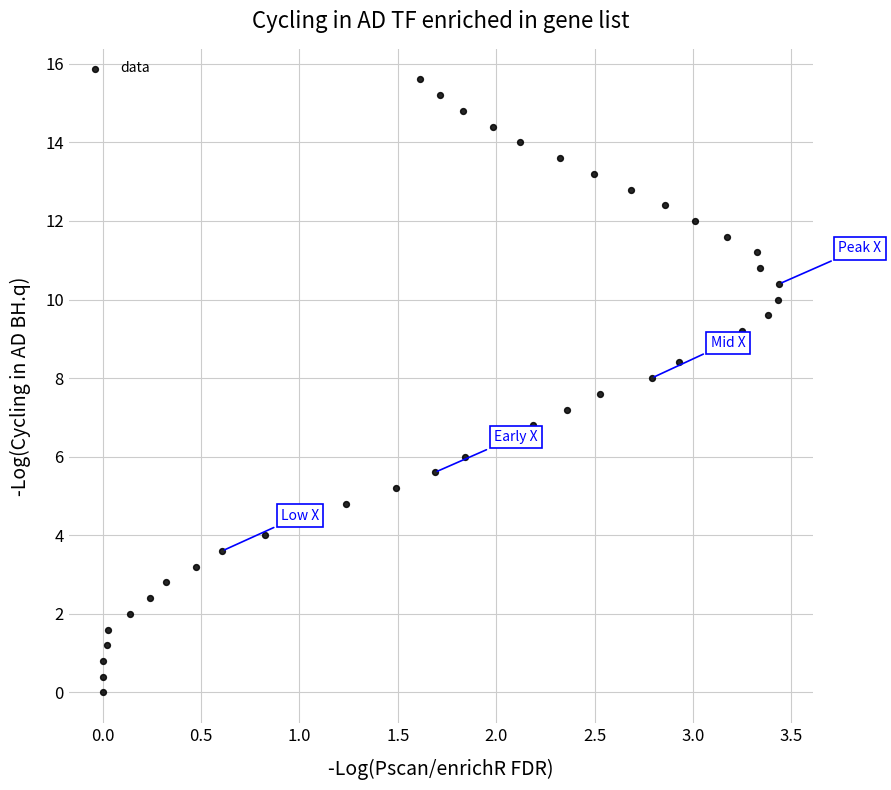

What is the range of X values (max minus min)?

3.4